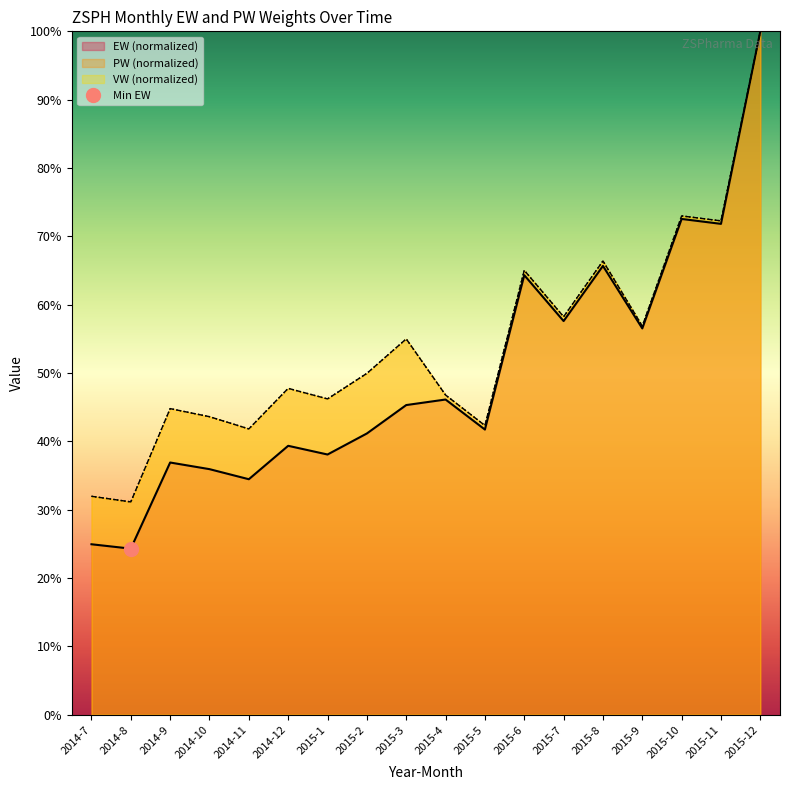

What is the sum of the PW values at 2015-7 and 2015-8?

124.6